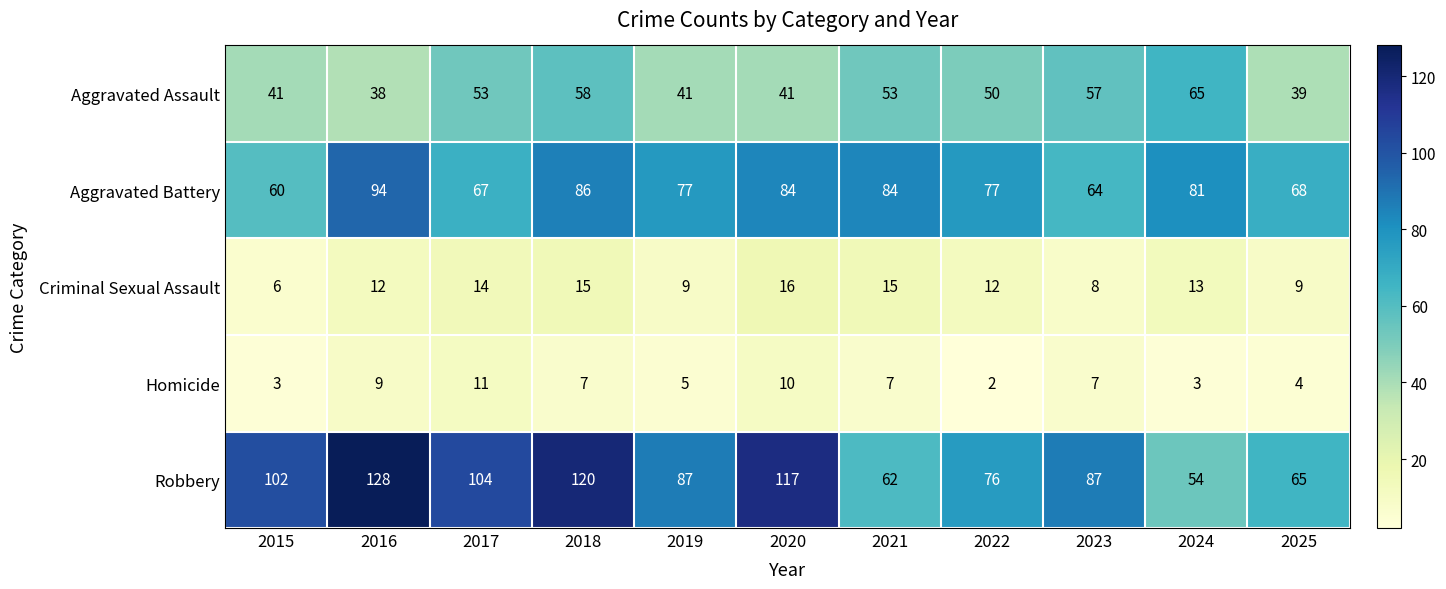

Which series has the widest spread of values?

Robbery